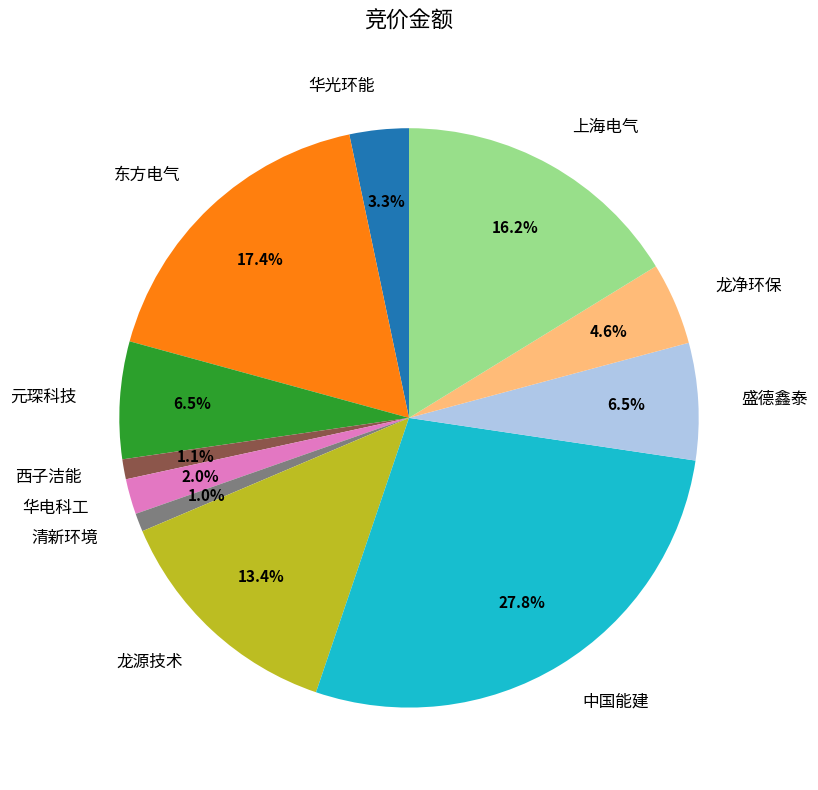

What percentage do 西子洁能 and 清新环境 together represent?

2.1%